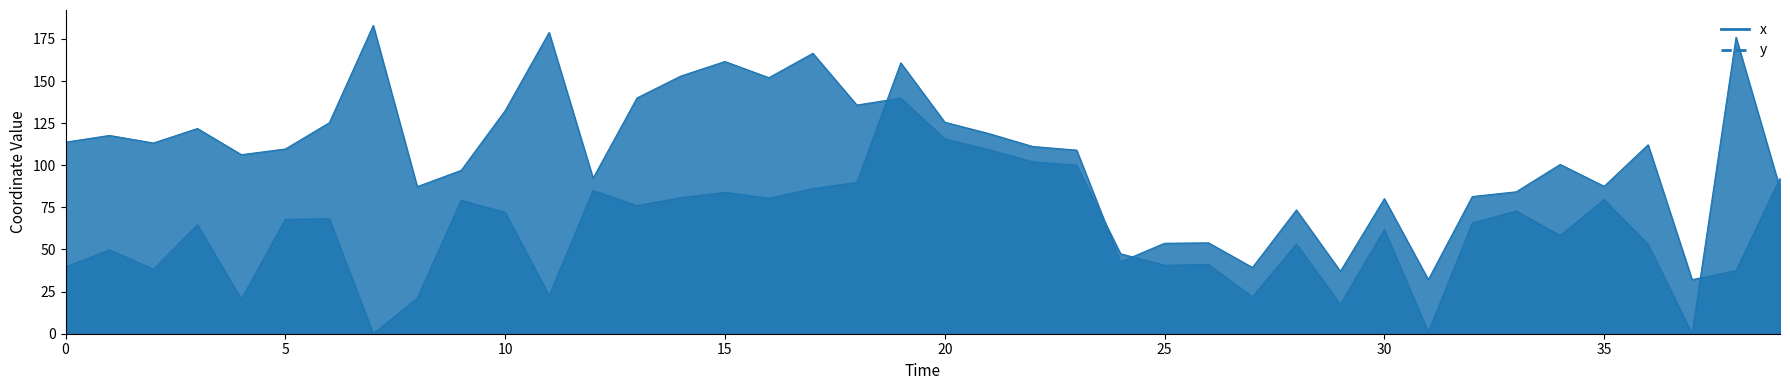

True or false: y and x cross at least once.

True